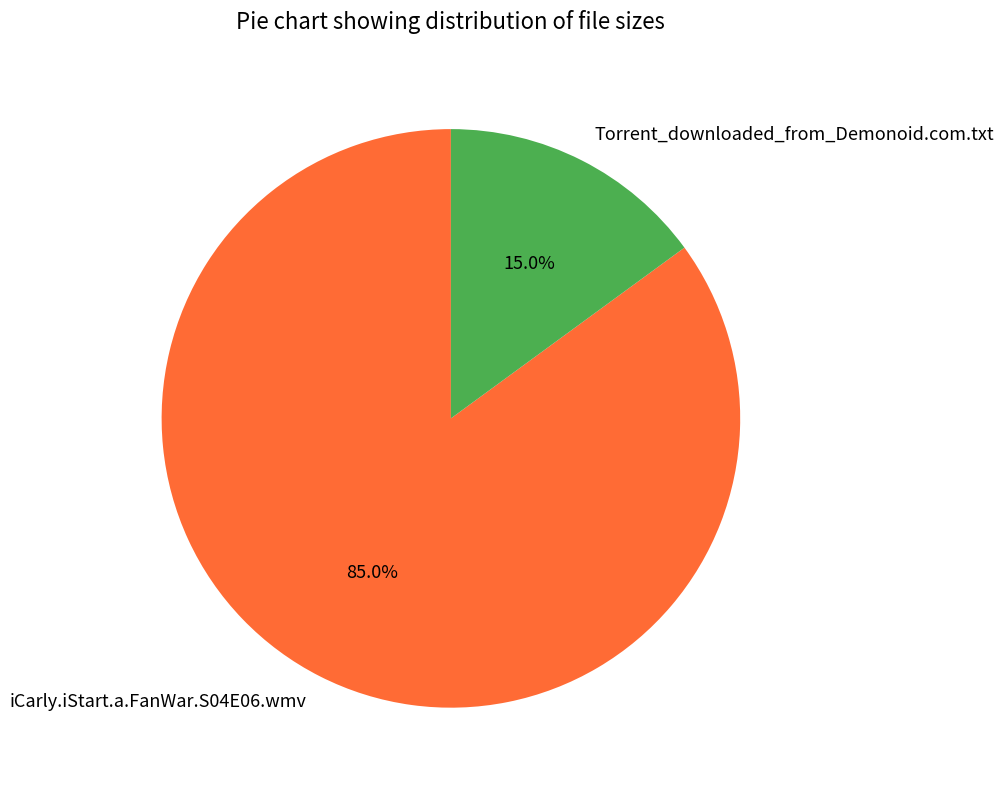

To the nearest percent, what percentage of the pie is iCarly.iStart.a.FanWar.S04E06.wmv?

85%